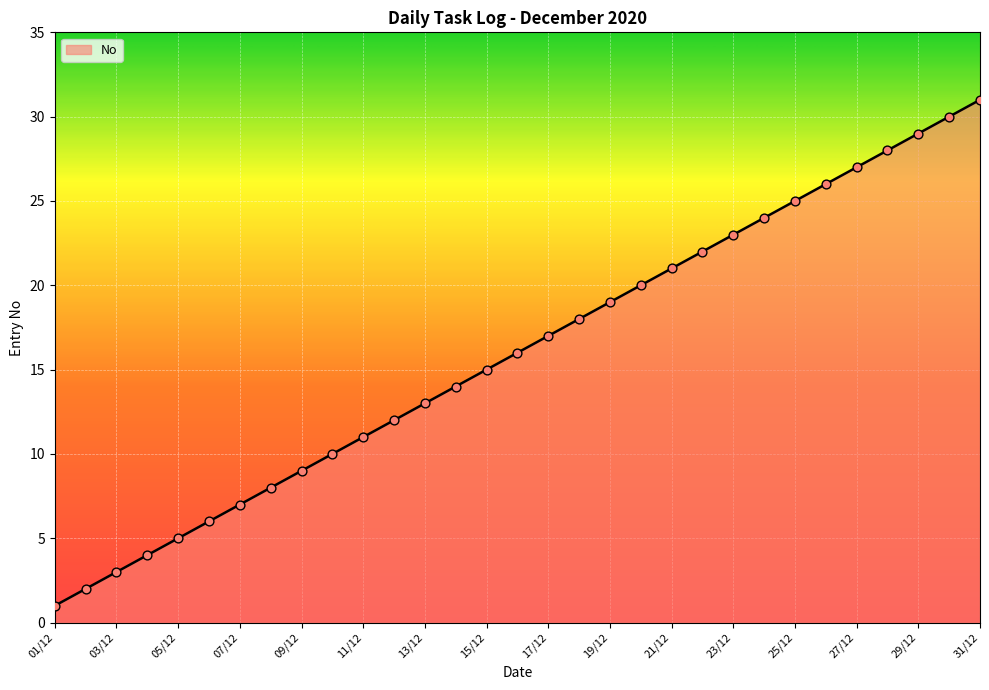

What is the difference between the maximum and minimum values?

30